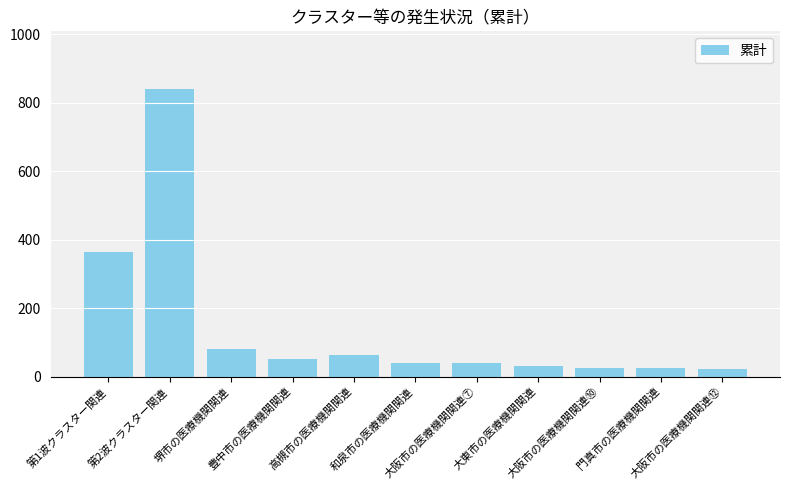

The chart shows a value of 363 at 第1波クラスター関連. True or false?

True